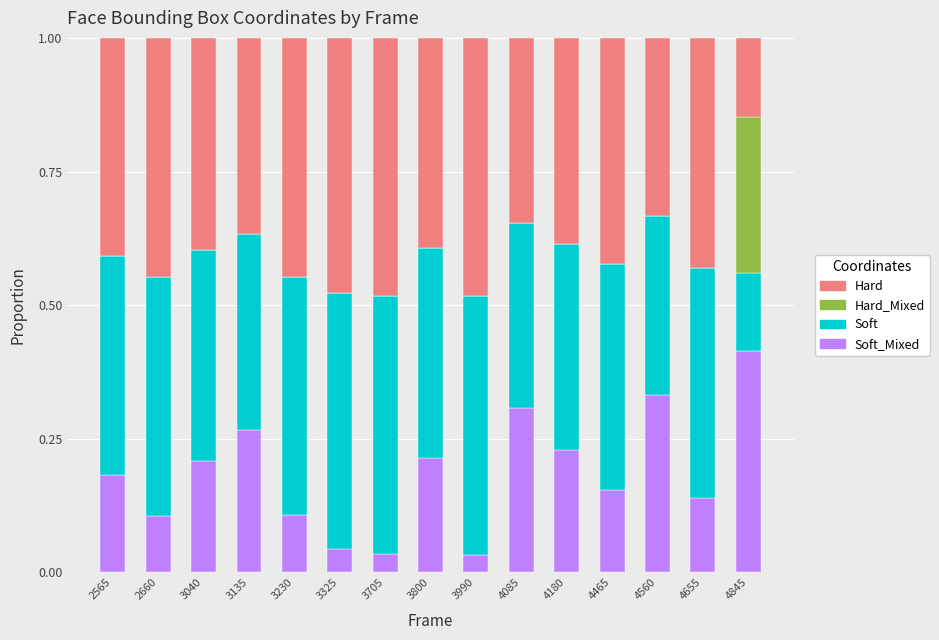

What is the total value across all series at 3325?

1.0